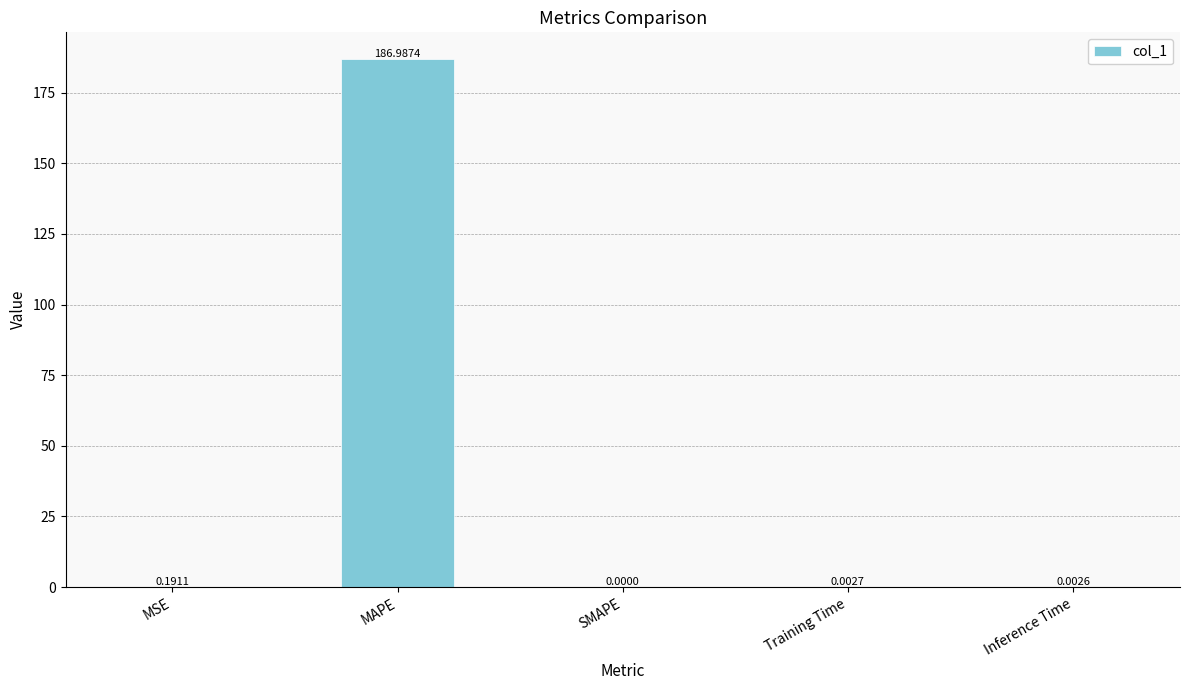

Where is the data nearest to the value 93?

MSE